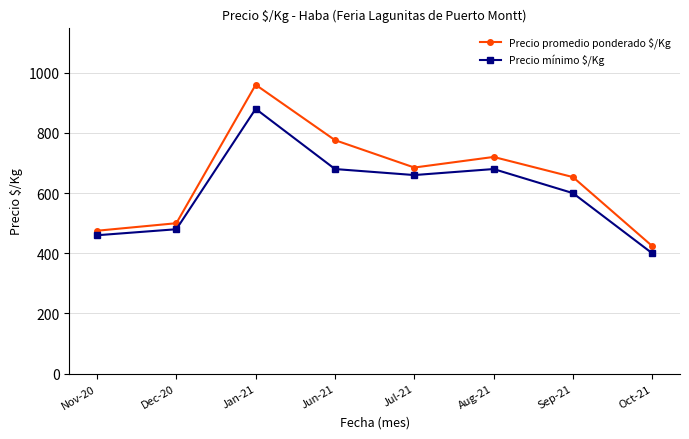

Rank the series by their average value, from lowest to highest.

Precio mínimo $/Kg, Precio promedio ponderado $/Kg